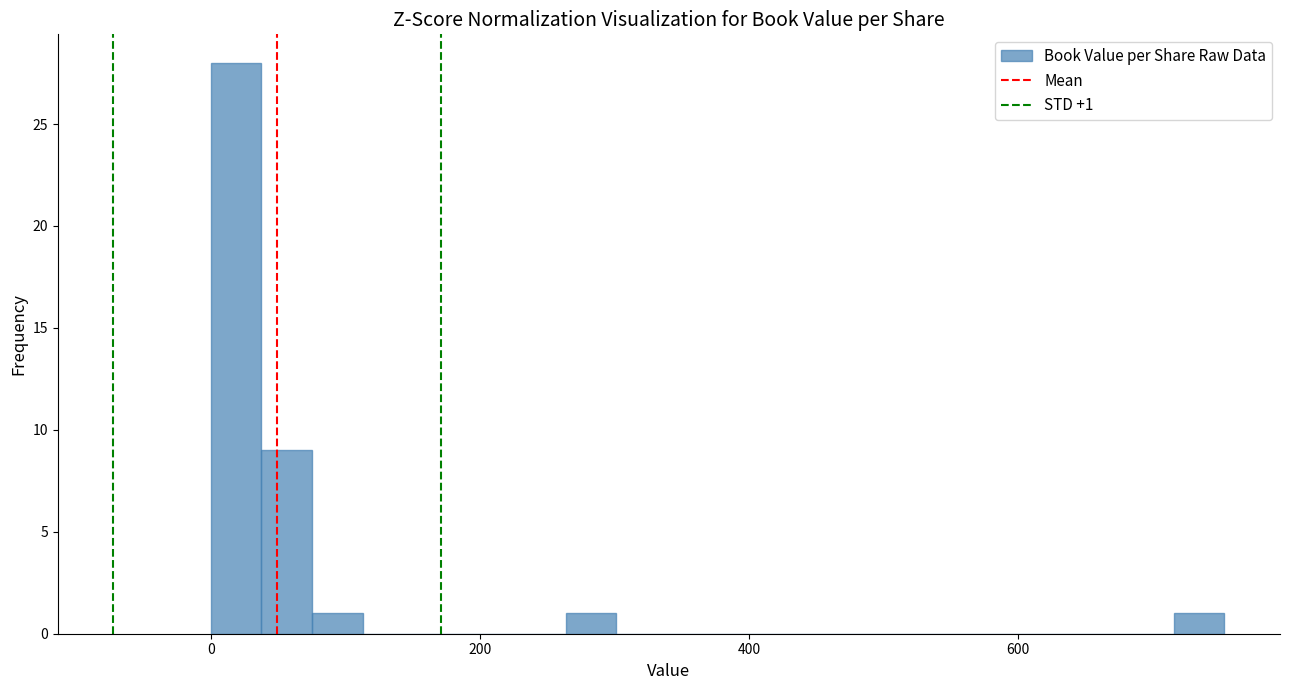

Read against the x-axis, roughly where is the centre of the tallest bar?

20